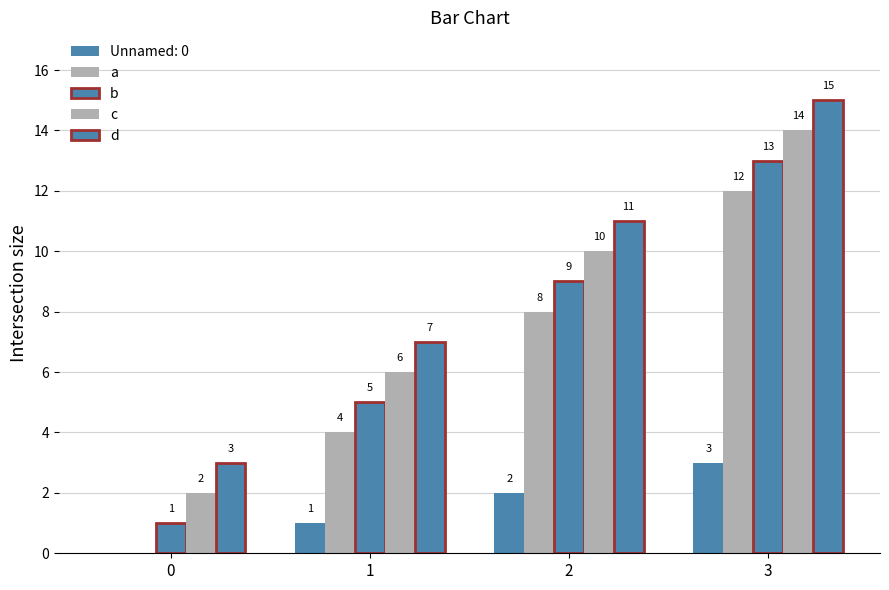

What is the value of the d bar at the 4th from the left?

15